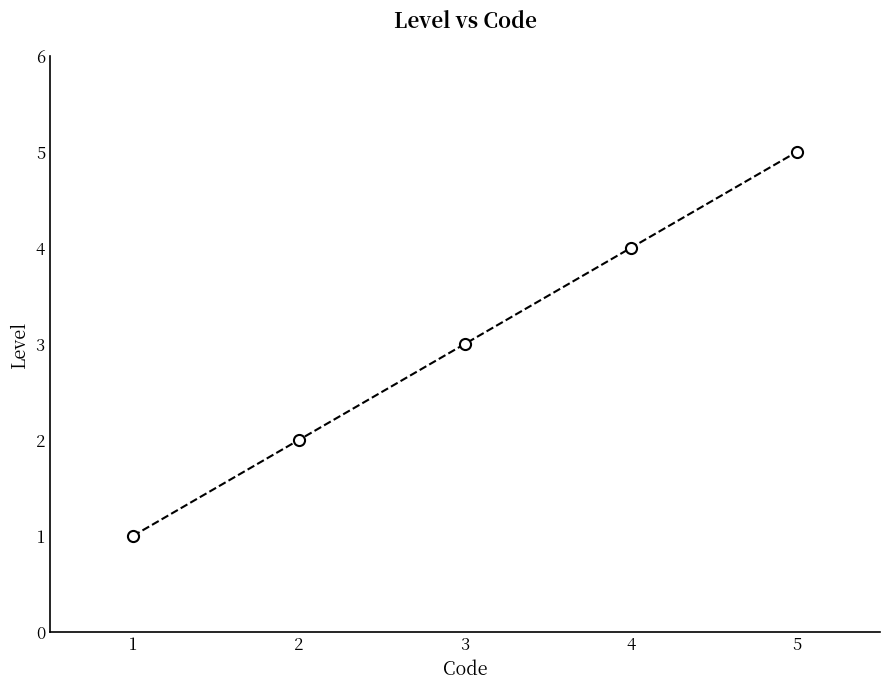

Rank the categories by value from highest to lowest.

5, 4, 3, 2, 1